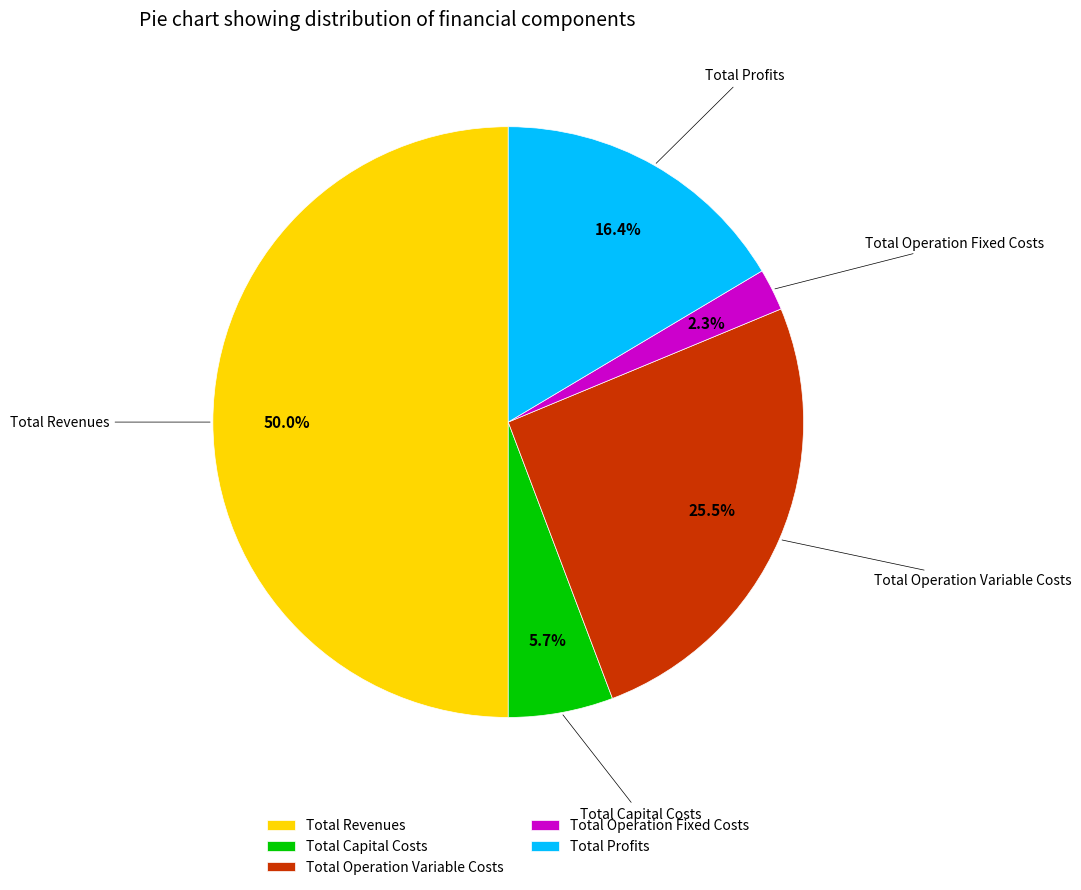

Rank the categories by value from highest to lowest.

Total Revenues, Total Operation Variable Costs, Total Profits, Total Capital Costs, Total Operation Fixed Costs